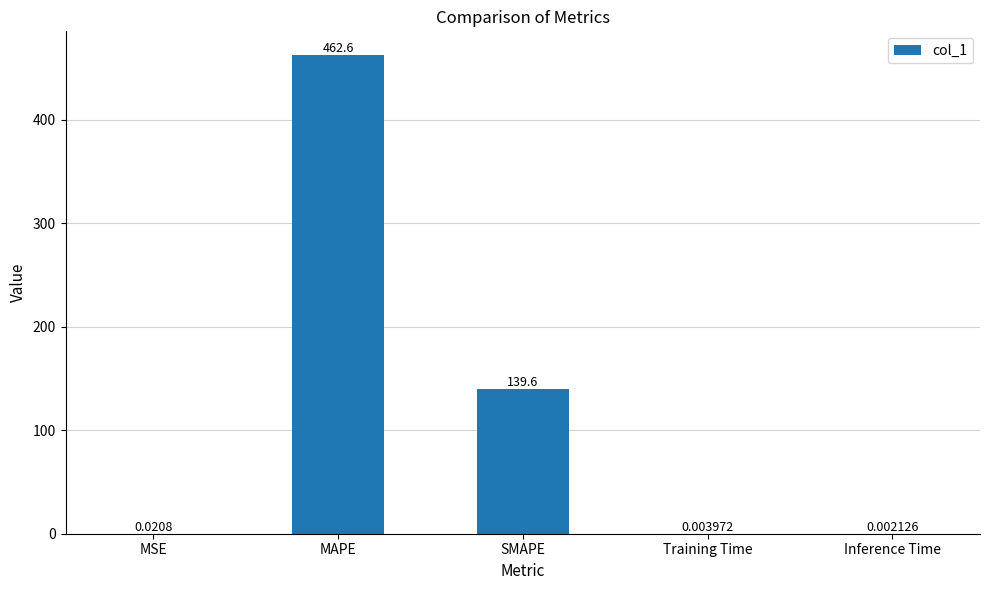

Which label corresponds to the largest value in the chart?

MAPE